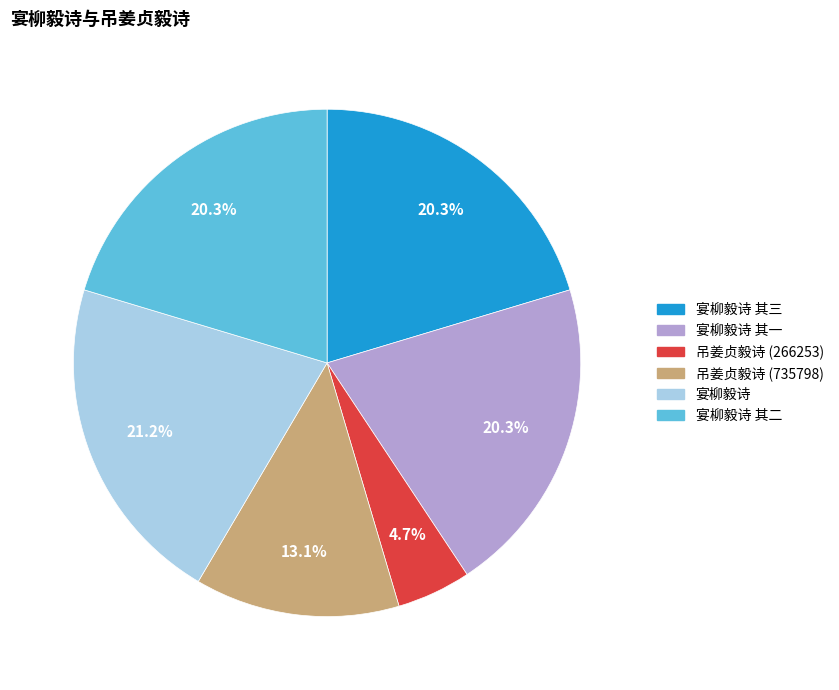

Count the number of slices in the pie.

6